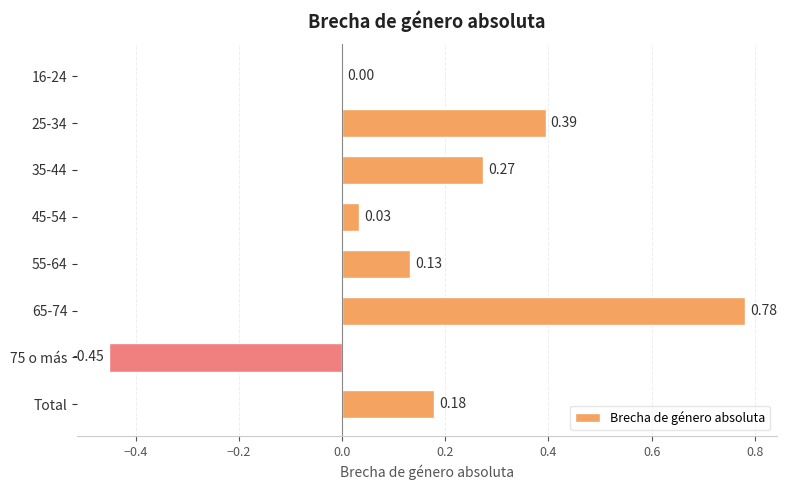

What is the sum of the values at 25-34 and 65-74?

1.2